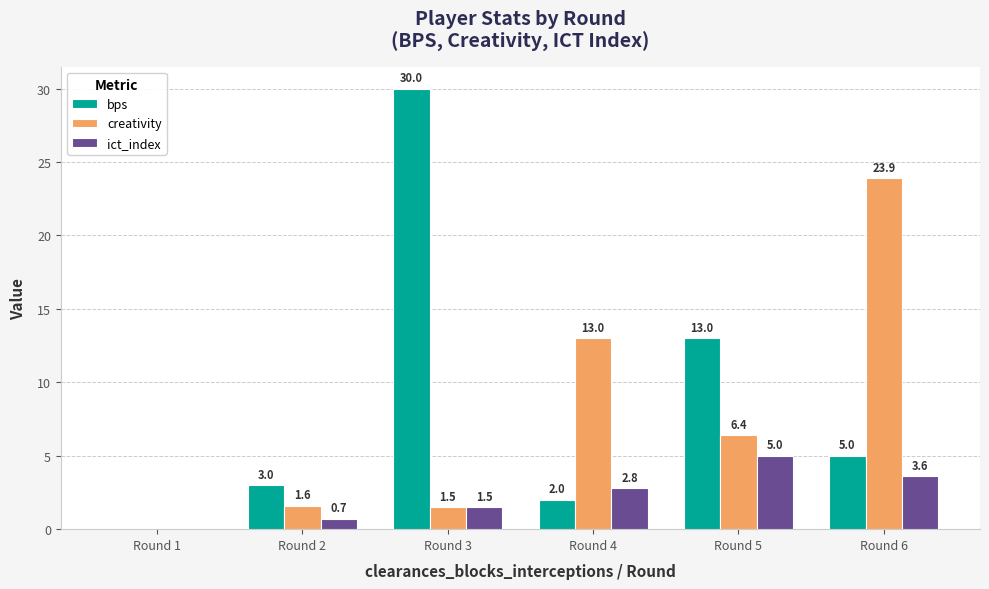

Is it true that ict_index equals 3.6 at Round 6?

True